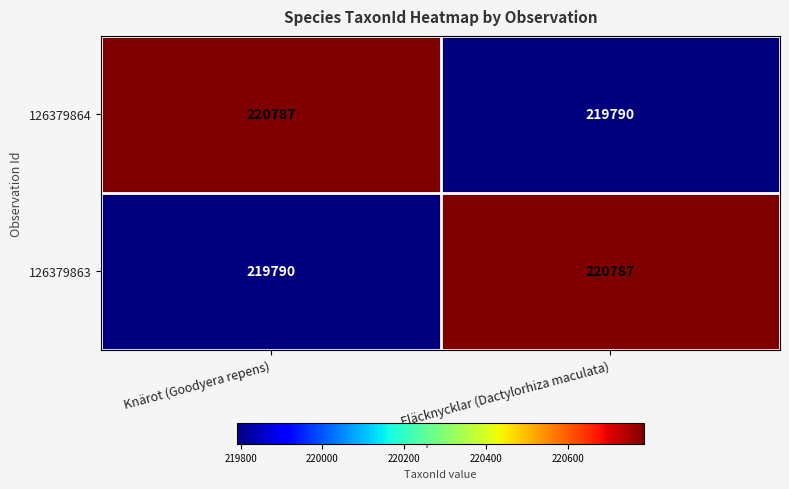

Is the value of 126379863 at Knärot (Goodyera repens) greater than the value of 126379864 at Knärot (Goodyera repens)?

No